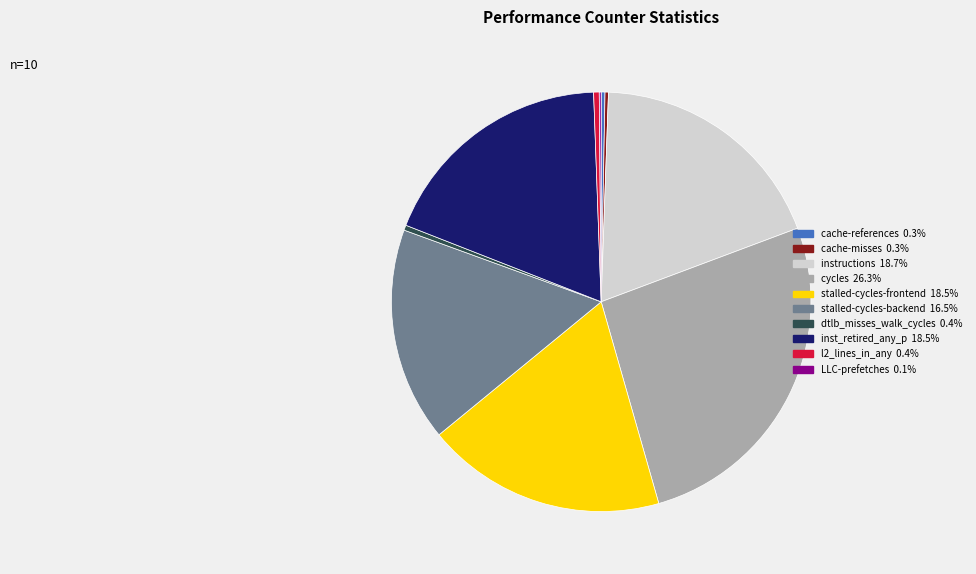

Is there a majority slice in this chart?

No